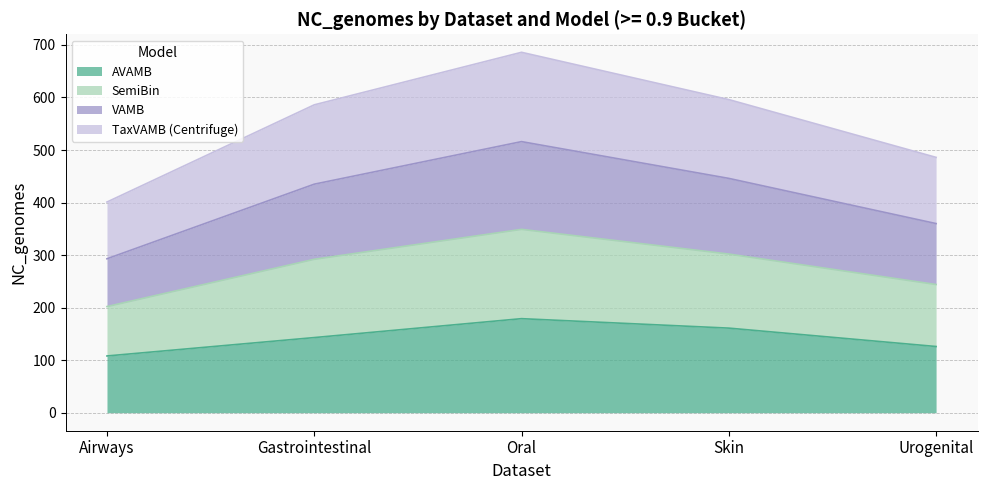

True or false: AVAMB and VAMB cross at least once.

False